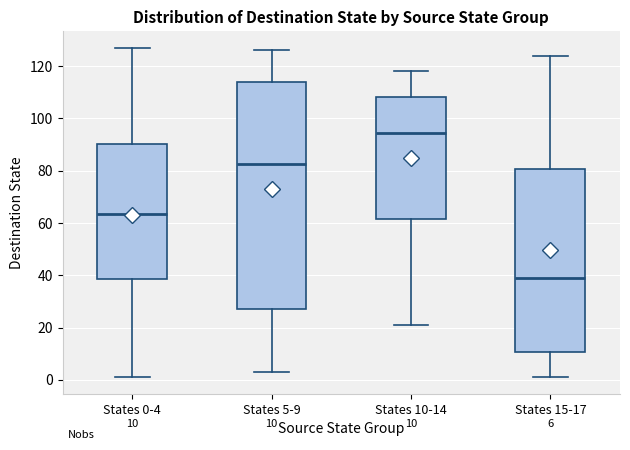

Which box is the tallest, from its lower edge to its upper edge?

States 5-9